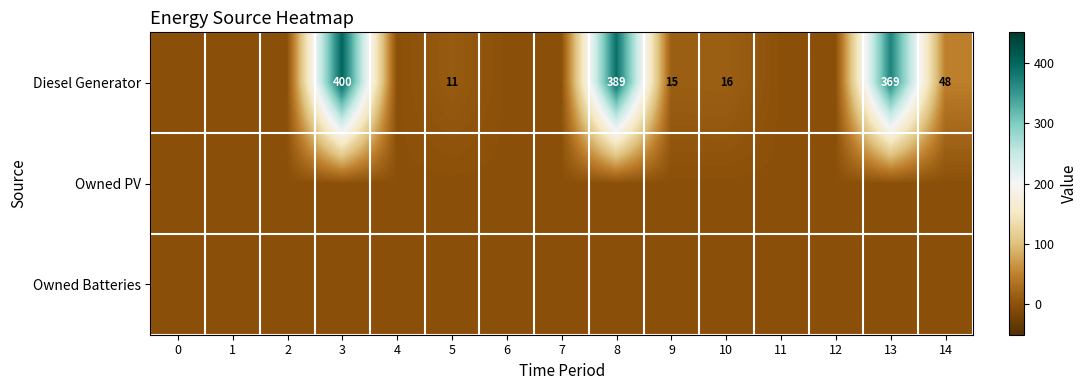

What is the total value across all series at 13?

369